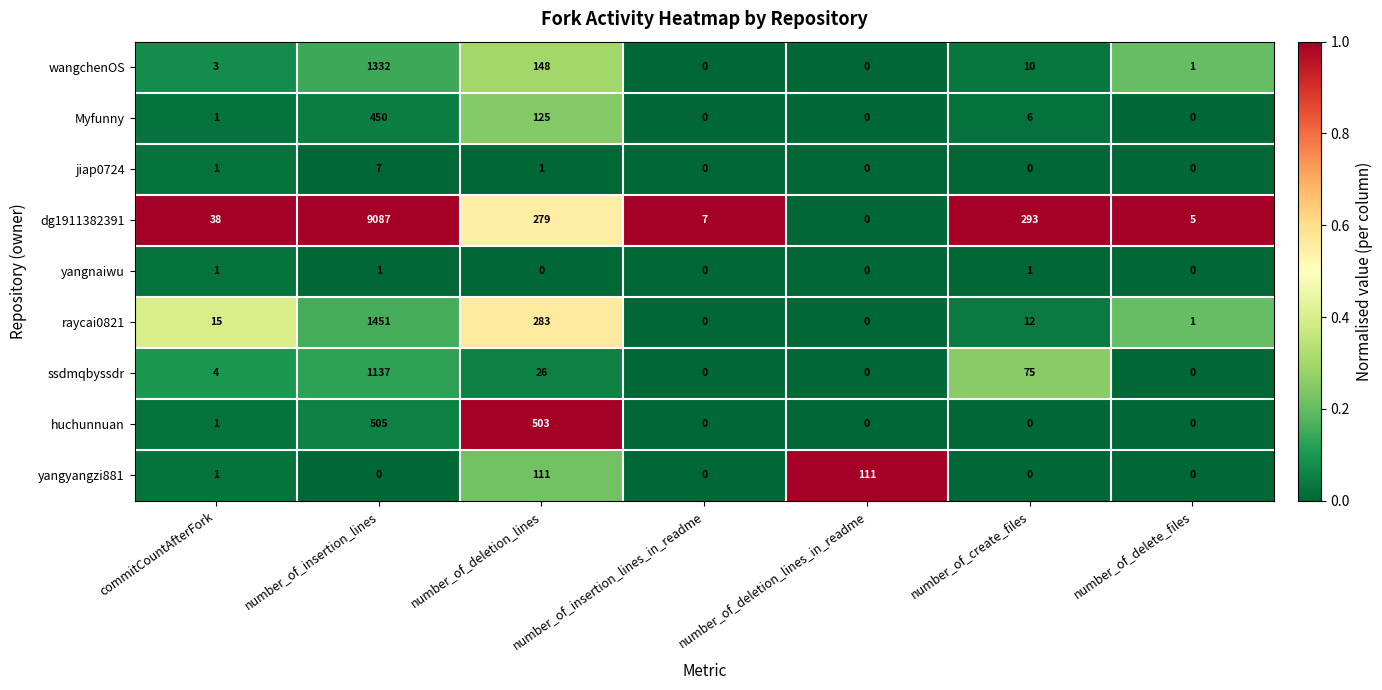

List the series in order of their peak value, highest first.

dg1911382391, raycai0821, wangchenOS, ssdmqbyssdr, huchunnuan, Myfunny, yangyangzi881, jiap0724, yangnaiwu